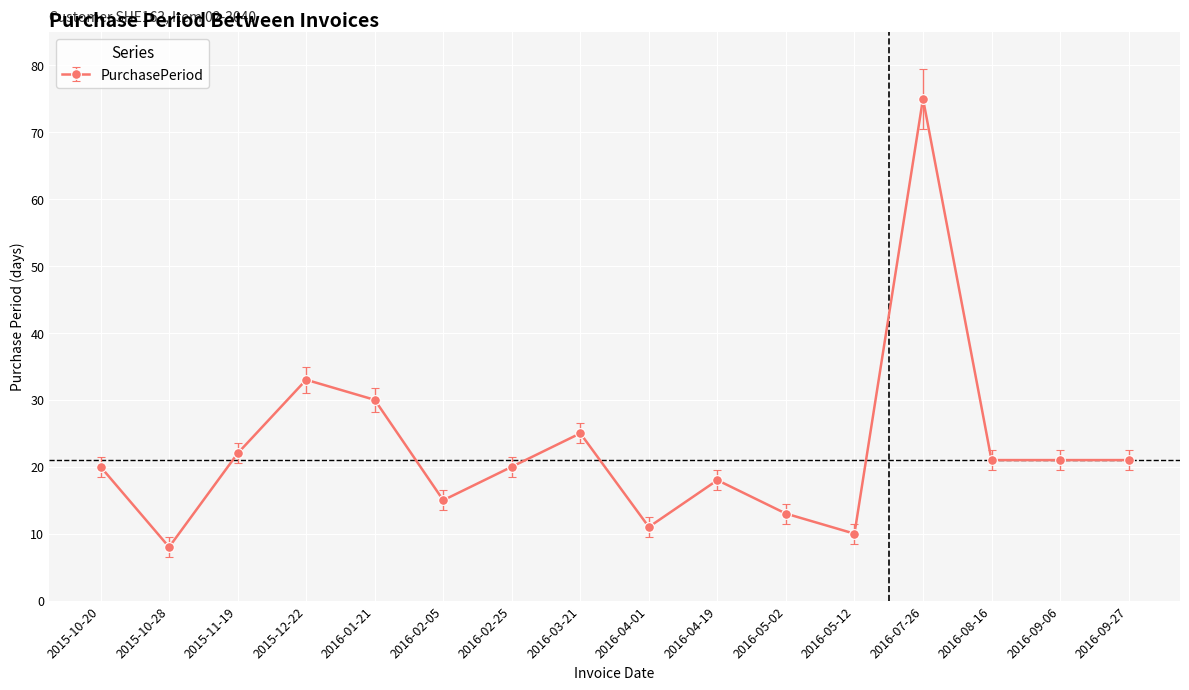

Reading left to right, what are all the values shown in this chart?

20	8	22	33	30	15	20	25	11	18	13	10	75	21	21	21